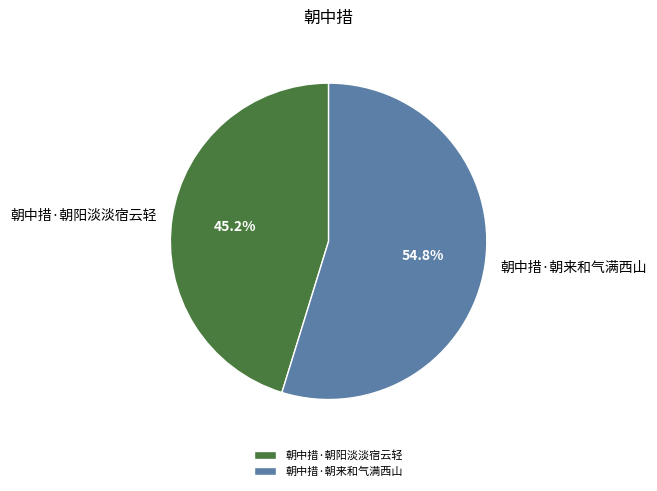

Do 朝中措·朝来和气满西山 and 朝中措·朝阳淡淡宿云轻 together represent more than half of the pie?

Yes